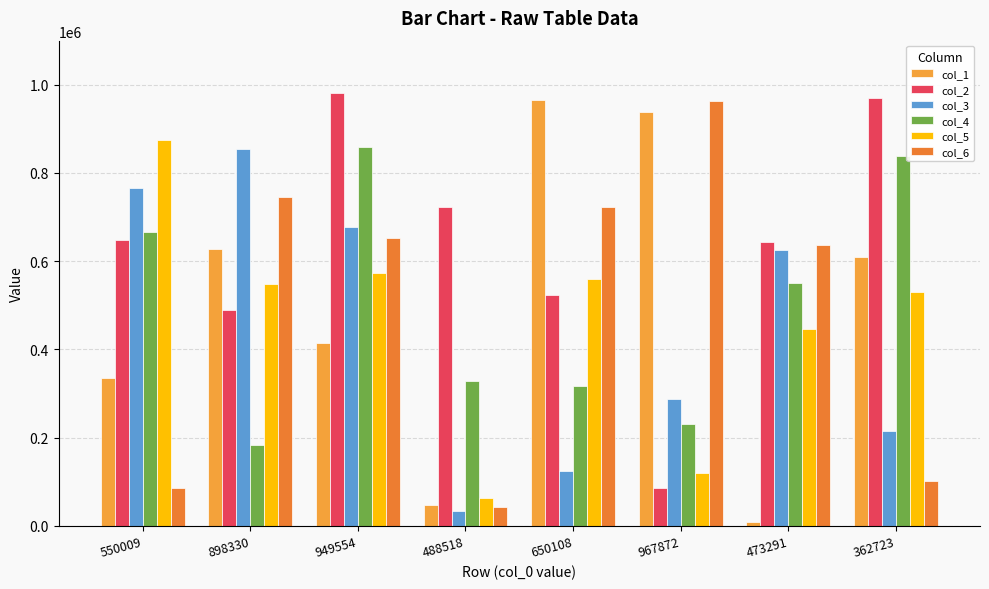

What is the label of the 4th bar from the left?

488518